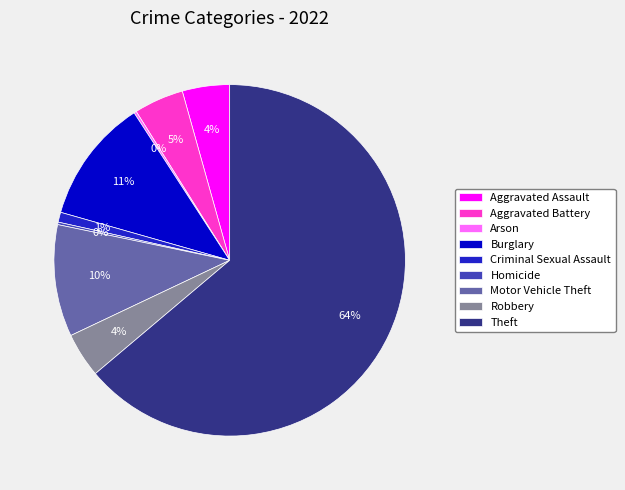

Which category has the biggest portion of the pie?

Theft